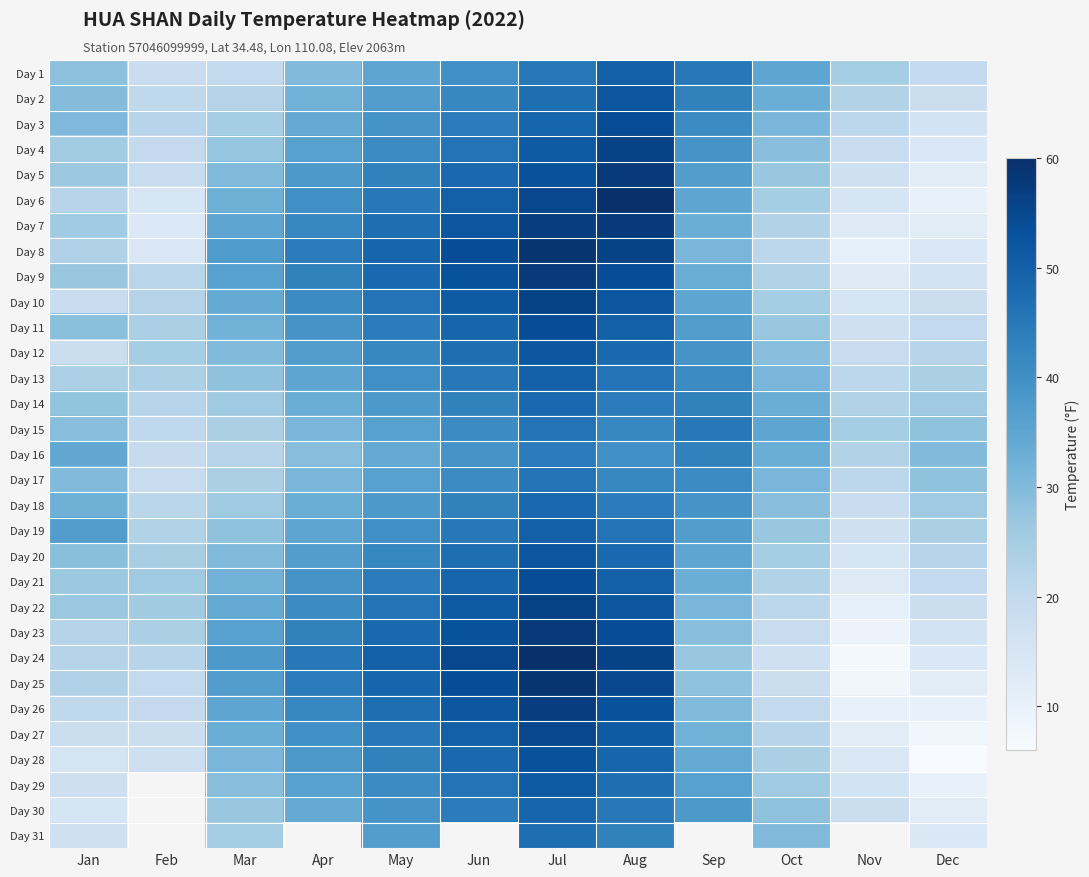

Count the number of categories in the chart.

12